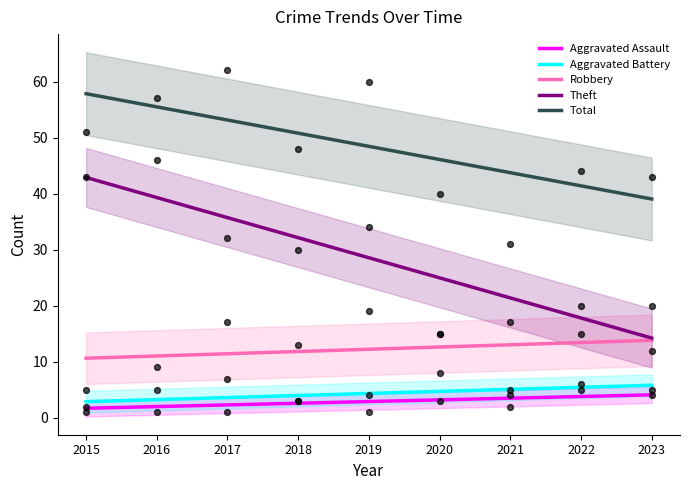

What are all the series names shown in the legend?

Aggravated Assault, Aggravated Battery, Robbery, Theft, Total